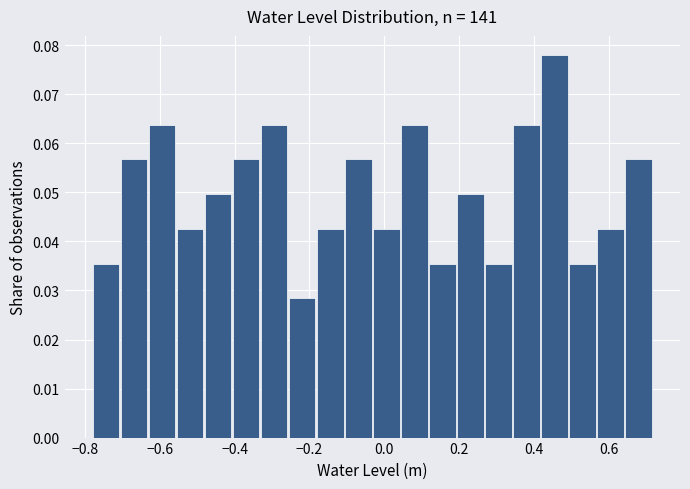

Read against the x-axis, roughly where is the centre of the tallest bar?

0.46